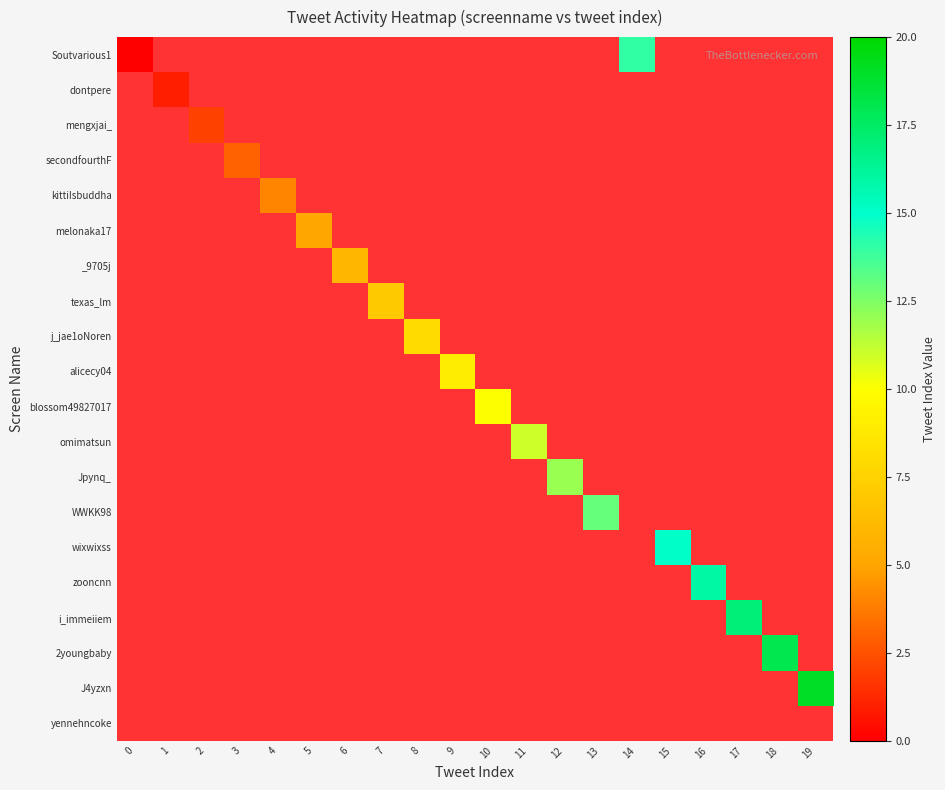

At how many categories does at least one series exceed 18?

1